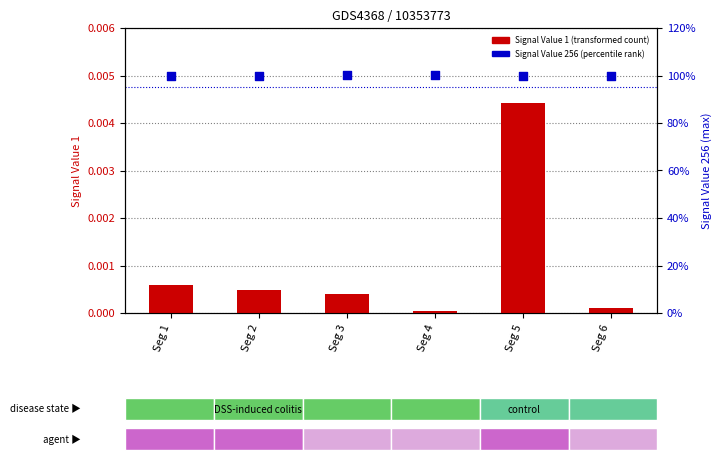

At how many categories does at least one series exceed 0?

6